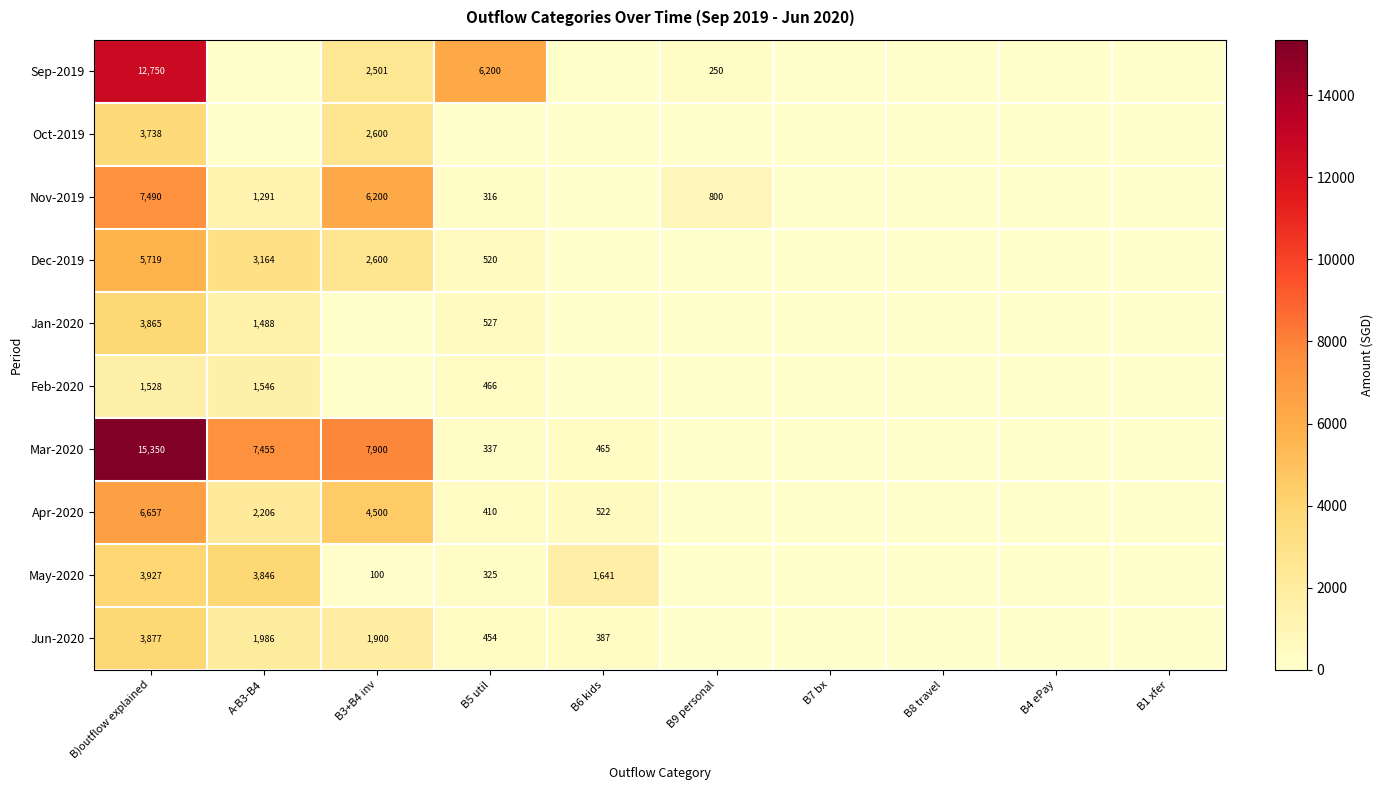

True or false: Jan-2020 has a value of 3865 at B)outflow explained.

True